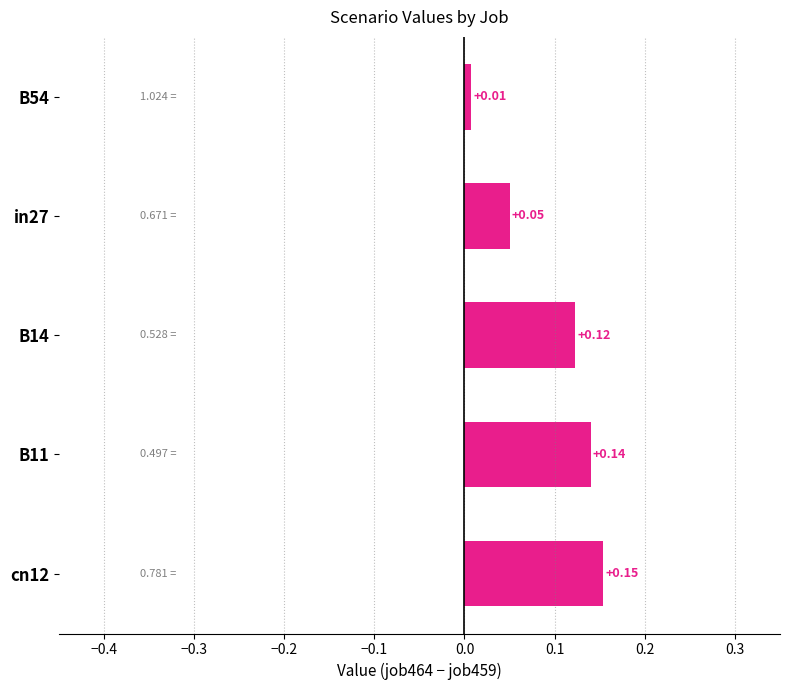

List the labels in order of value, largest first.

cn12, B11, B14, in27, B54